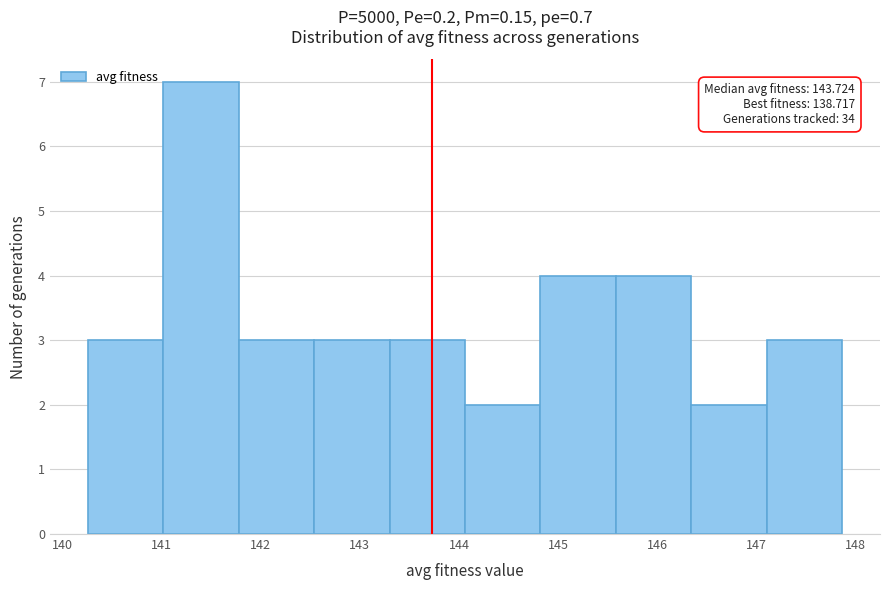

Which range on the x-axis has the tallest bar?

141.0 to 141.8